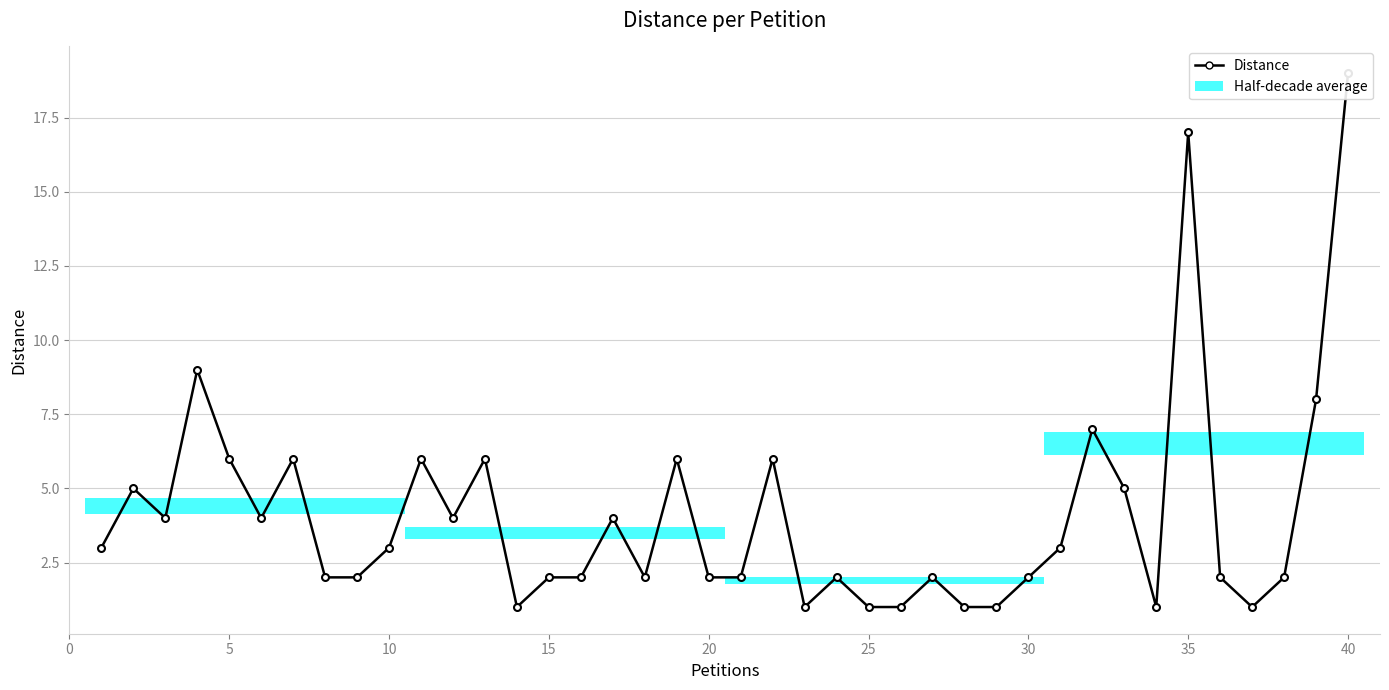

Count the number of values greater than 3.

17